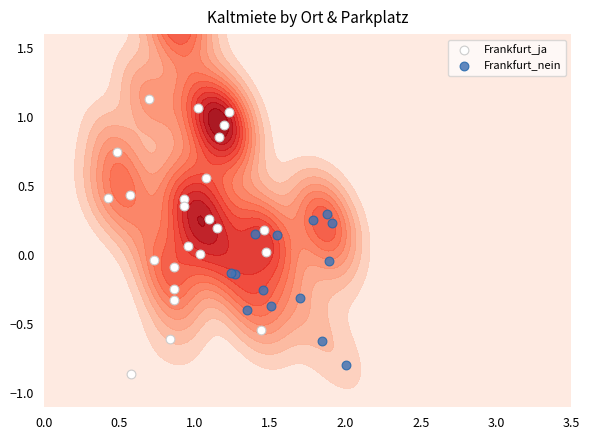

True or false: the data shows 1.2 at 9.

False